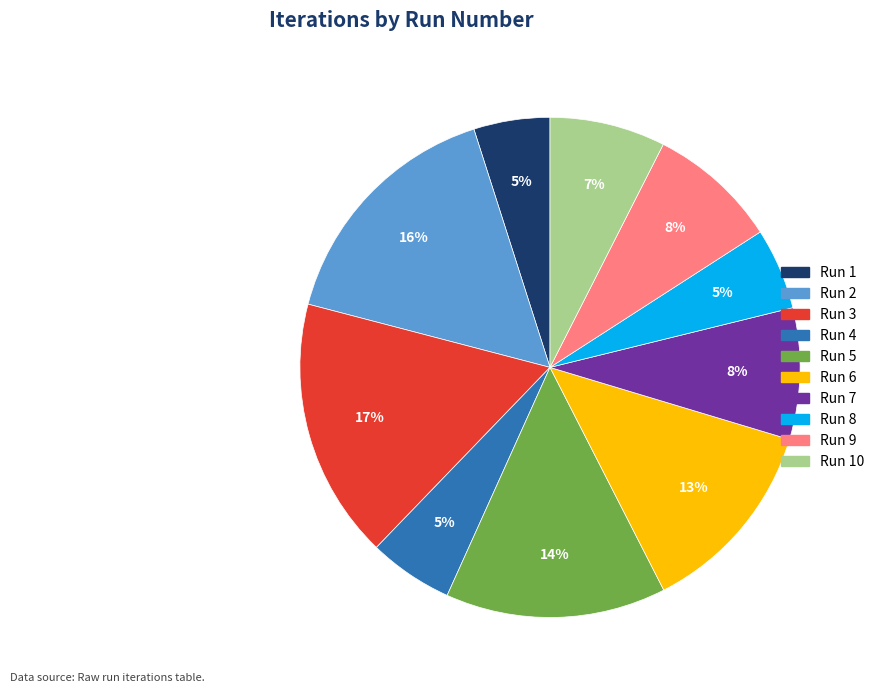

Does any single category account for the majority?

No